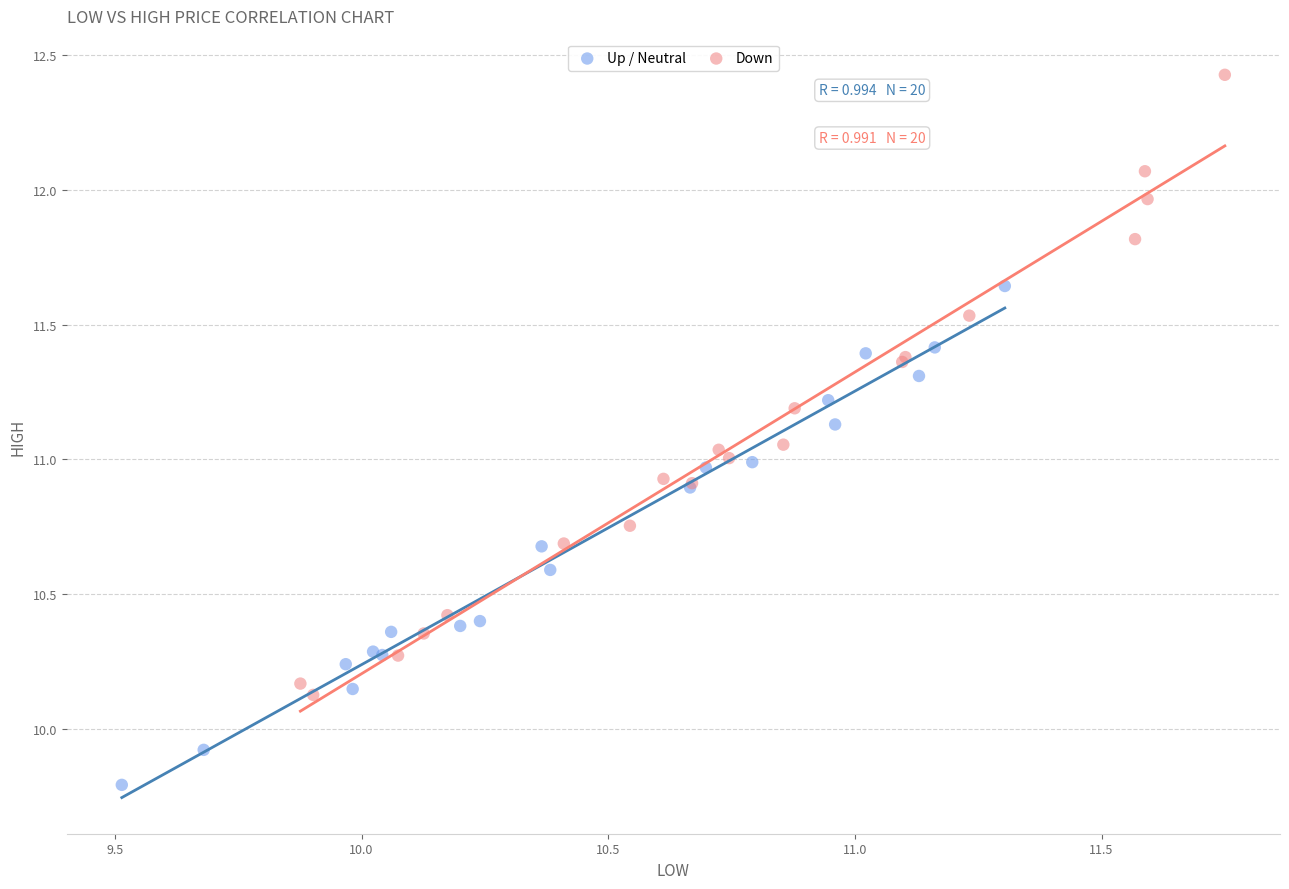

Which series contains the lowest Y value?

Up / Neutral